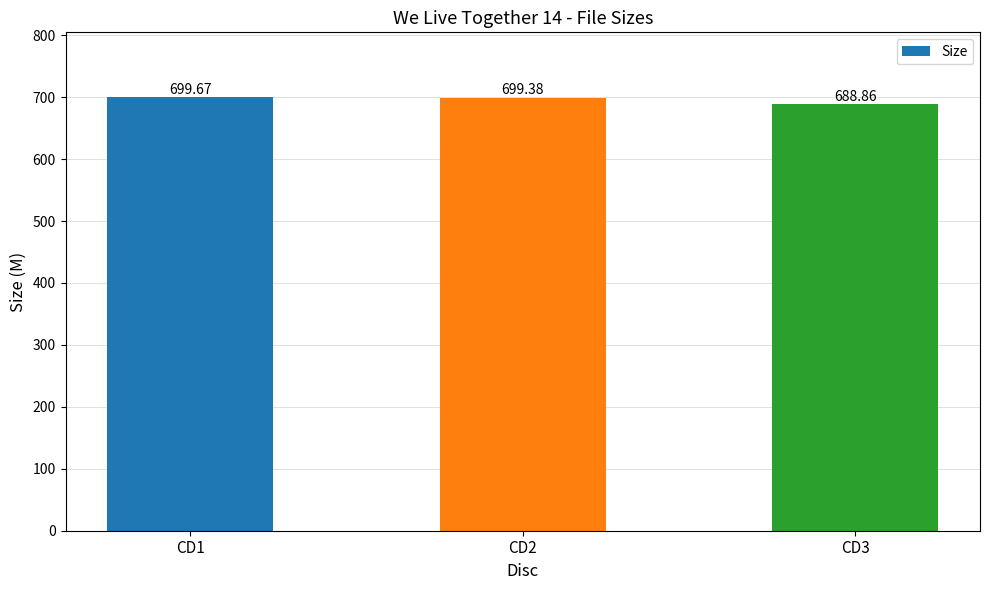

Are the bars horizontal?

No